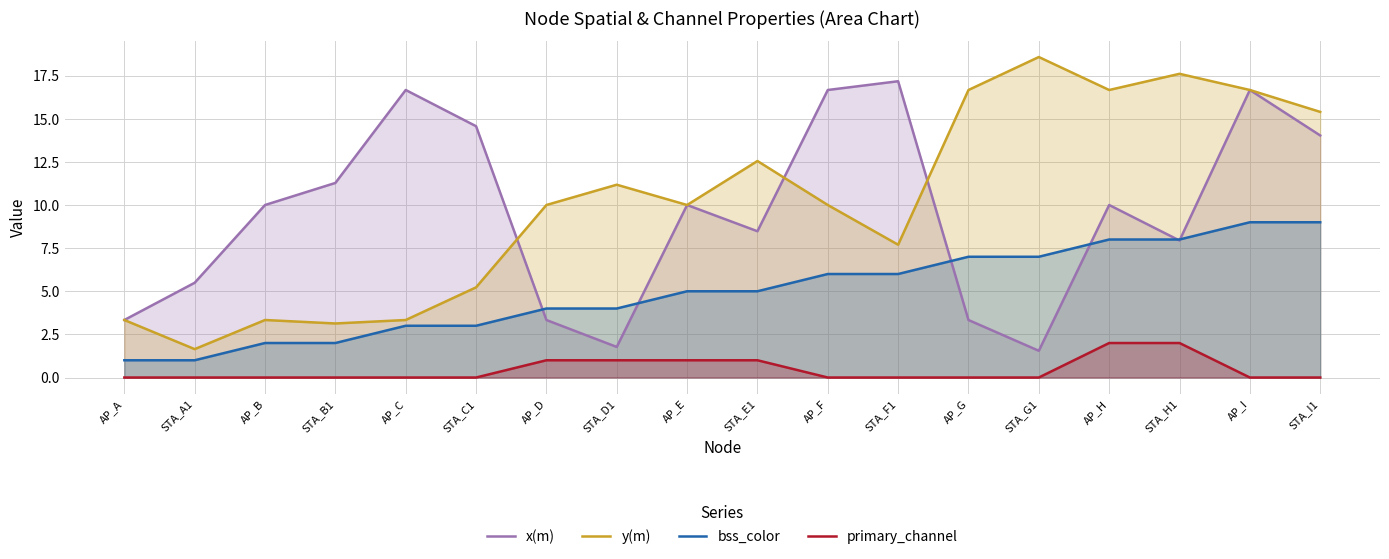

What is the value of the x(m) point at the 8th from the left?

1.8